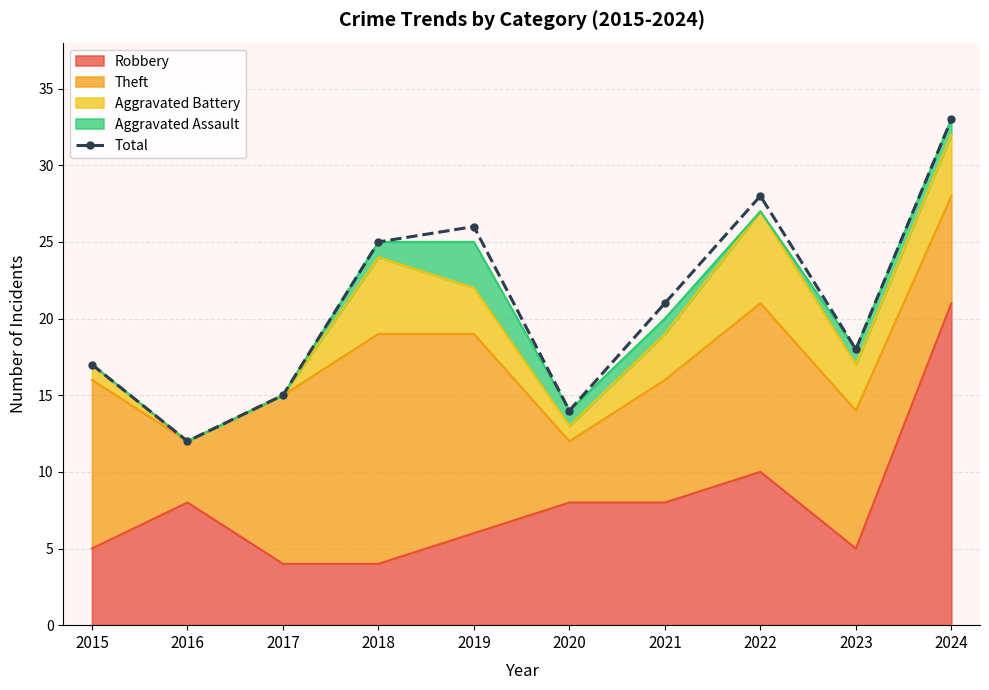

Is it true that the value at 2017 is 6?

False